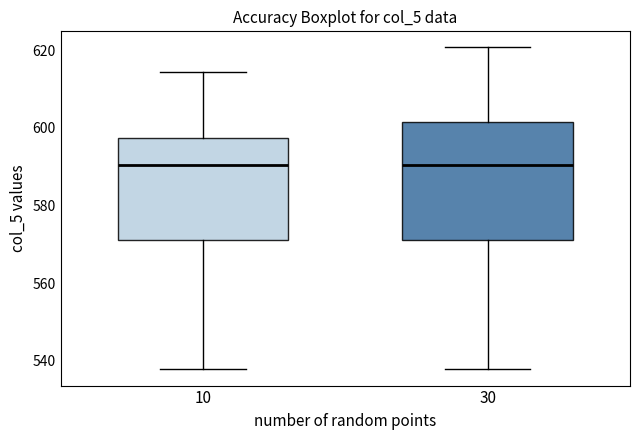

Reading left to right, transcribe this box plot: for each box, give where its median line is, the range the box spans, and where its two whiskers end, as read against the y-axis. The values are not printed on the chart, so give them approximately, as read against the axis.

10: median 590, box 572 to 598, whiskers 538 to 614
30: median 590, box 572 to 602, whiskers 538 to 620